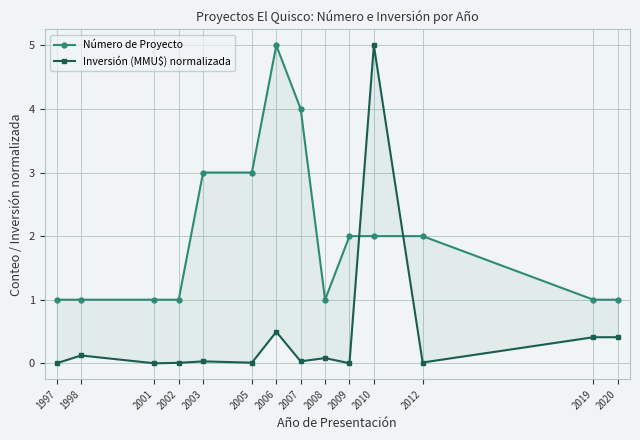

Count the number of categories in the chart.

14